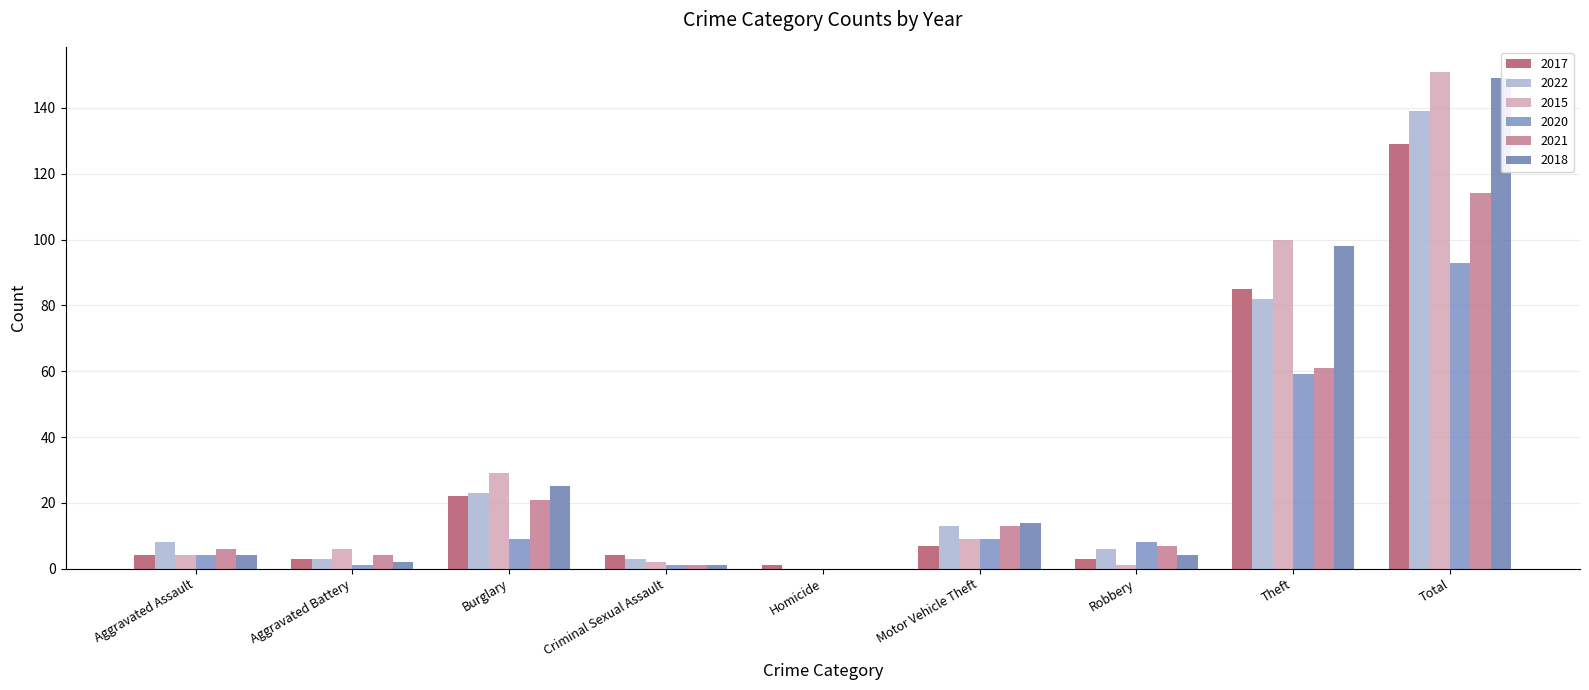

What position from the left is Motor Vehicle Theft?

6